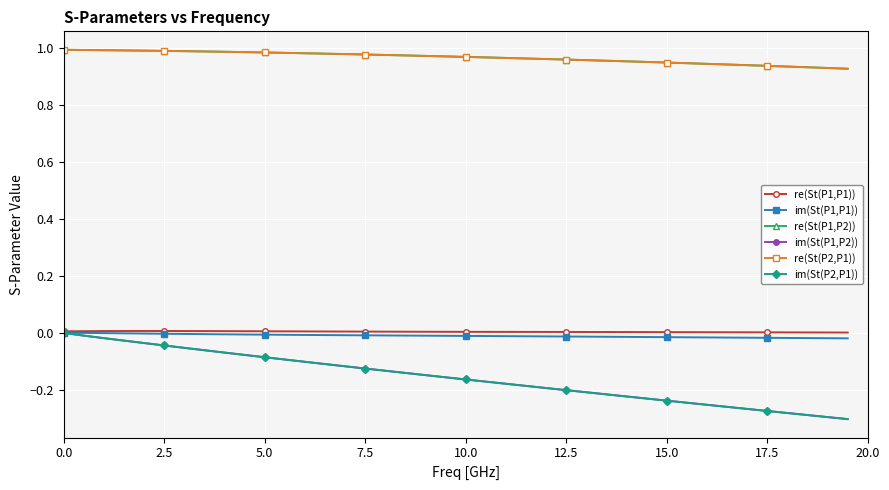

Which series has the largest range (max minus min)?

im(St(P2,P1))